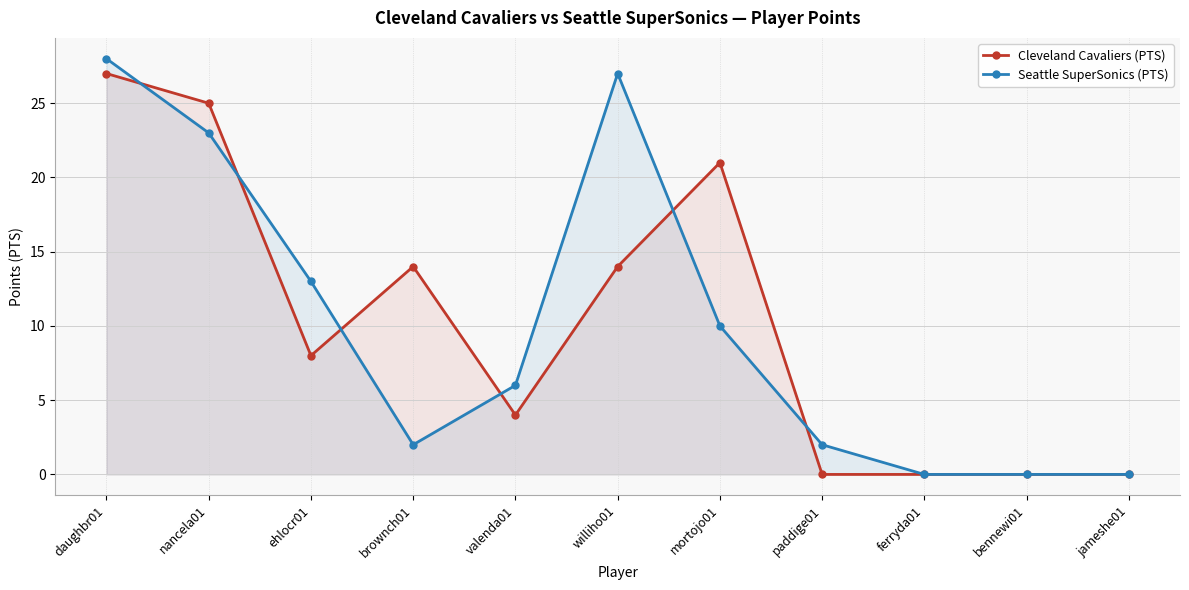

How many values in the Cleveland Cavaliers (PTS) series are below 8?

5